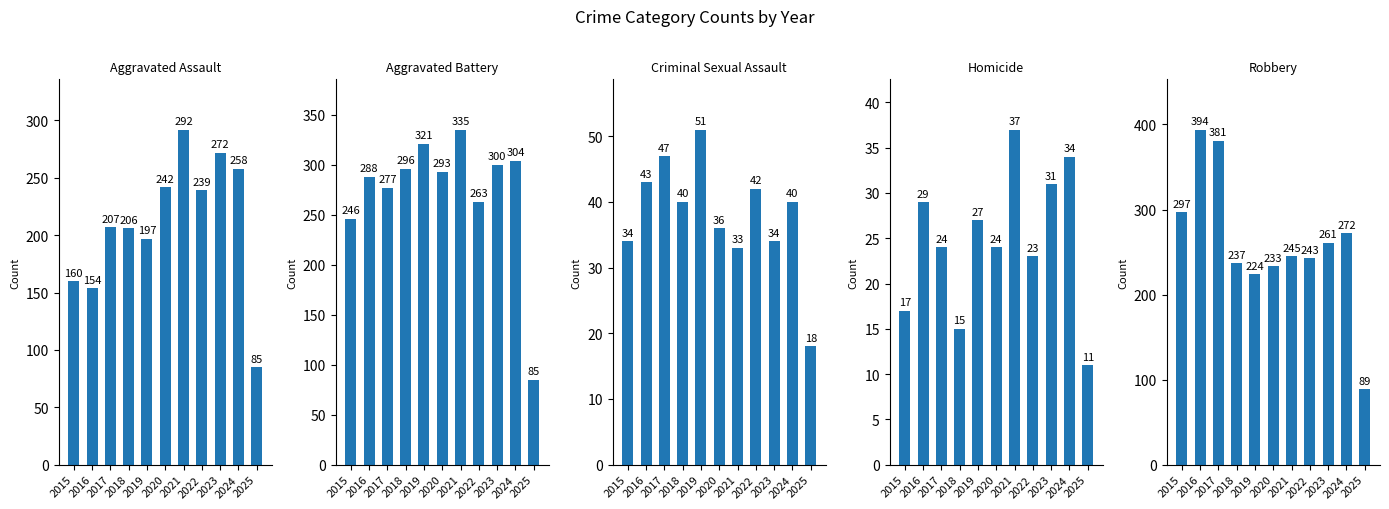

What is the average value of the Criminal Sexual Assault series?

38